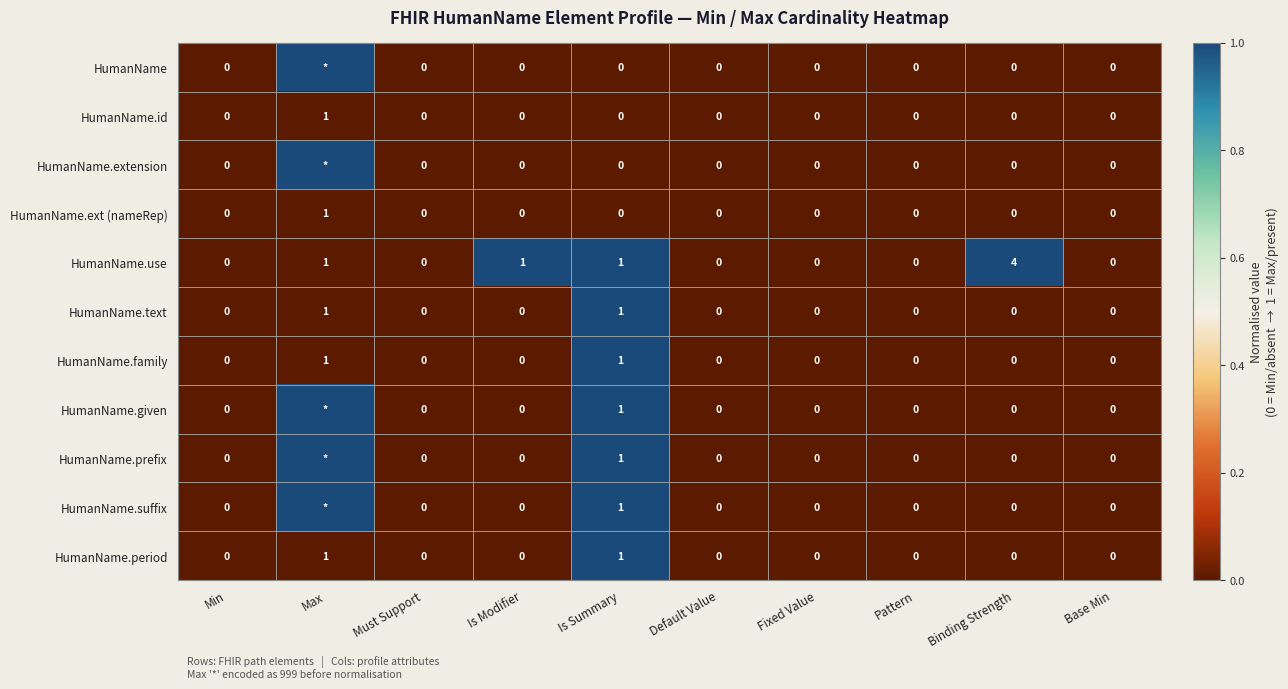

Is the value of HumanName.family at Pattern greater than the value of HumanName.use at Is Modifier?

No